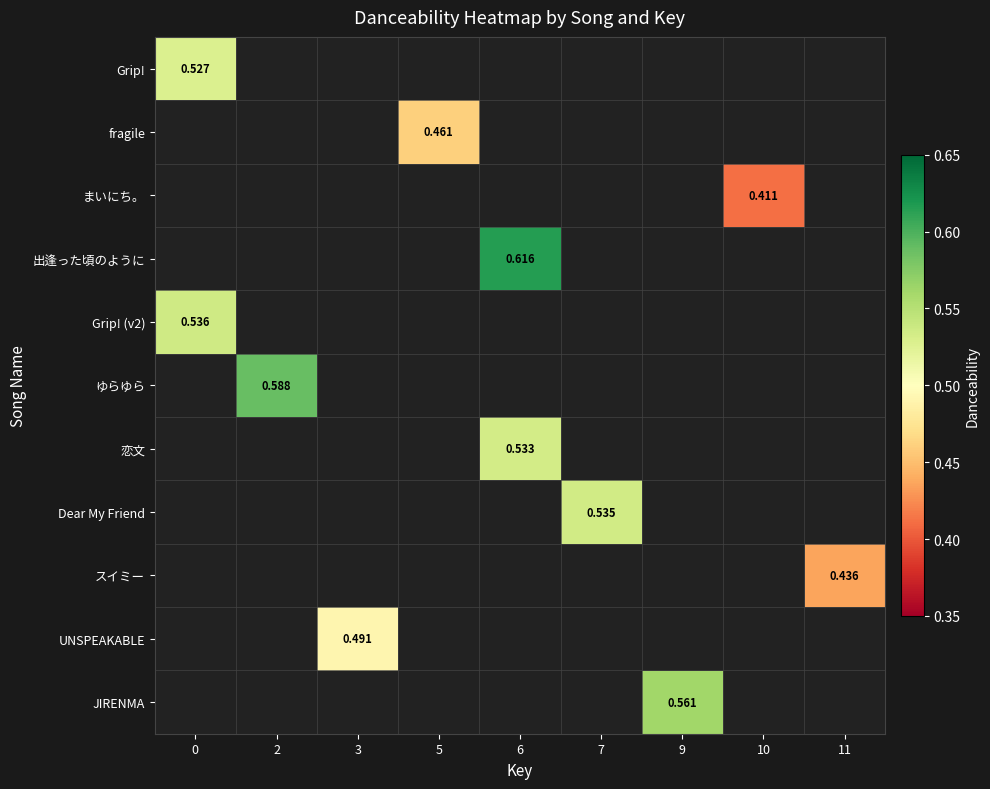

How many values in Grip! (v2) are above zero?

1